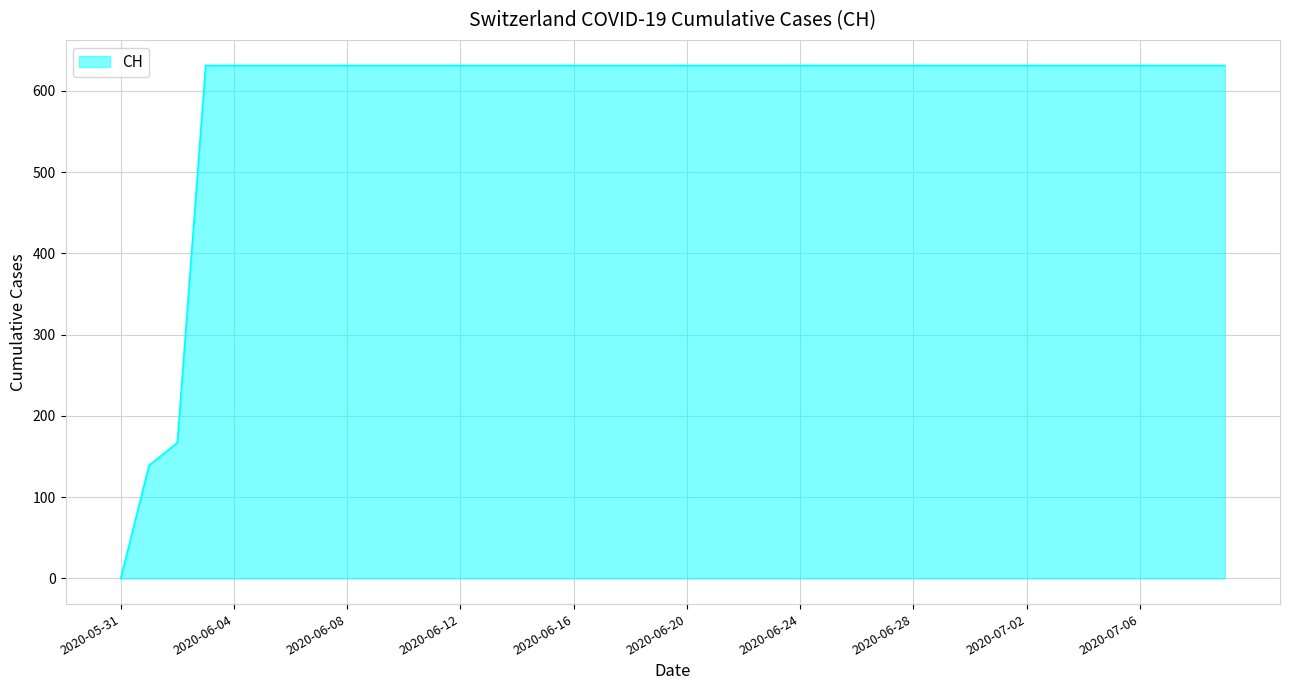

What is the greatest value displayed?

631